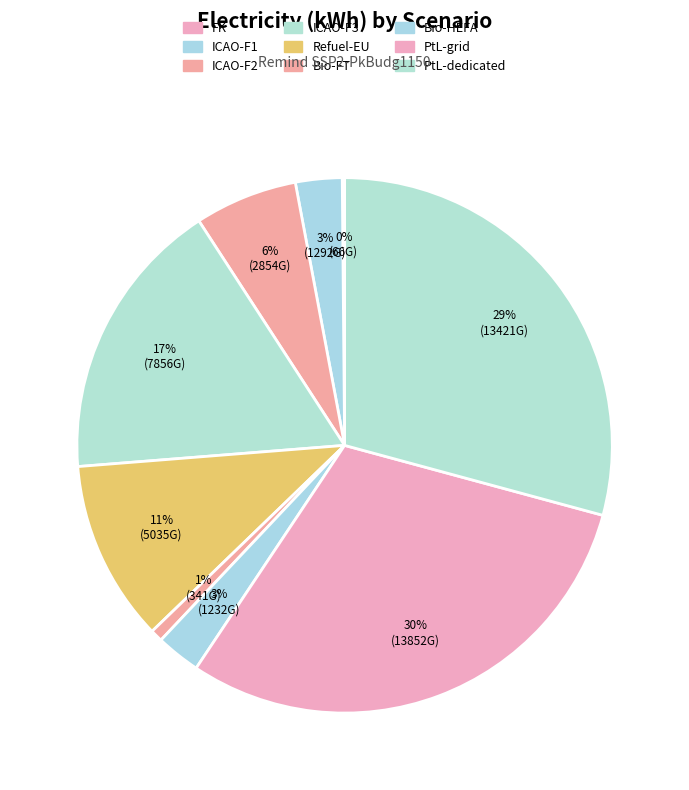

Which slice is the largest?

PtL-grid